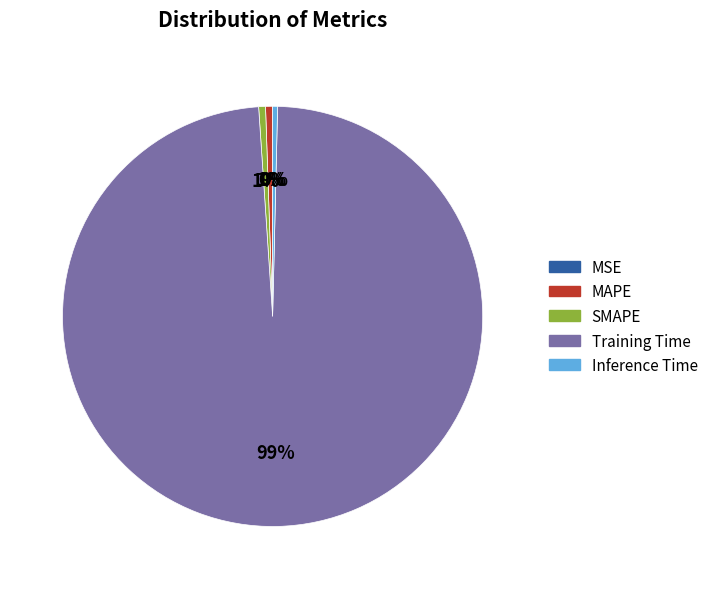

Is the sum of Inference Time and Training Time greater than half?

Yes